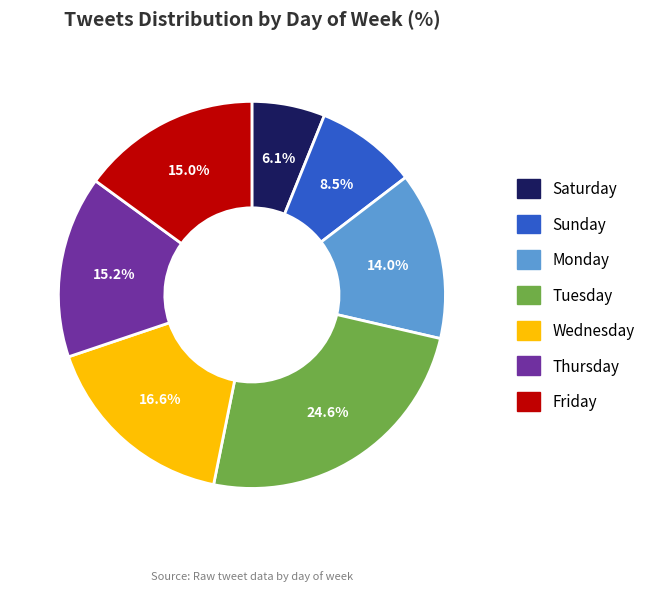

Is there any slice that represents more than half of the pie?

No